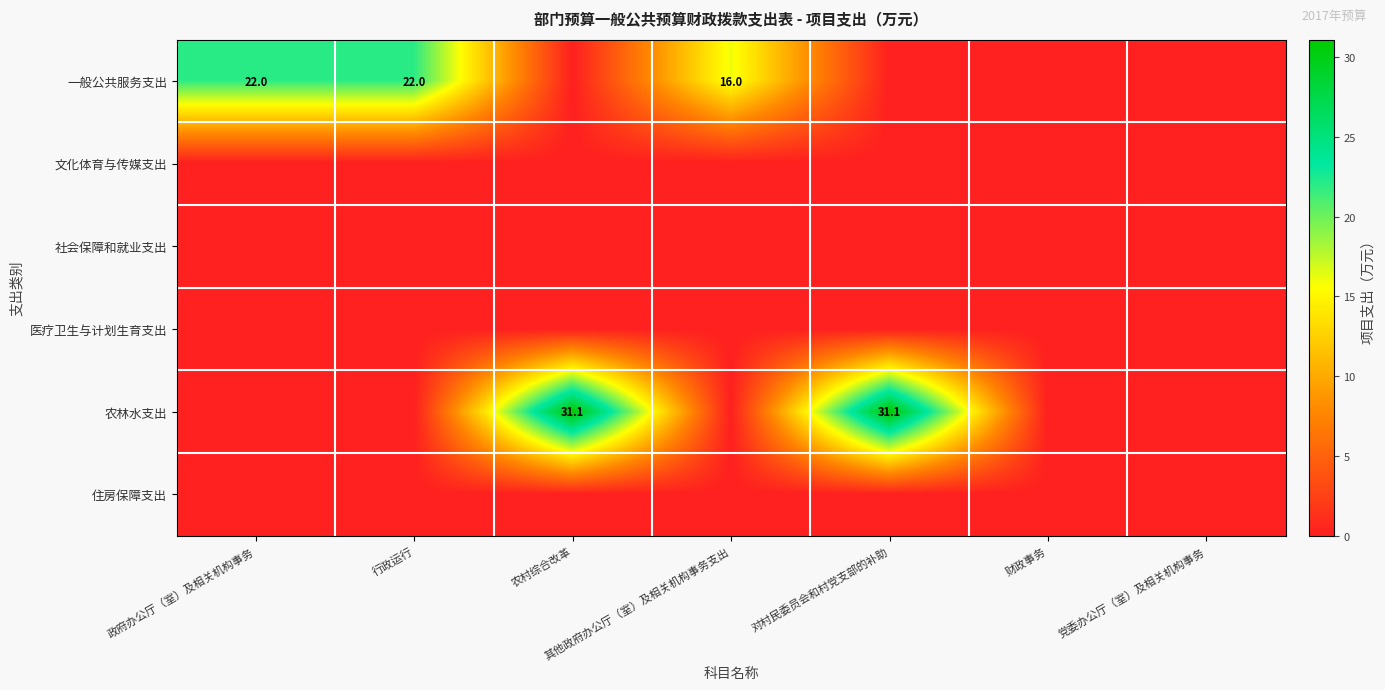

True or false: 一般公共服务支出 has a value of 35.6 at 行政运行.

False